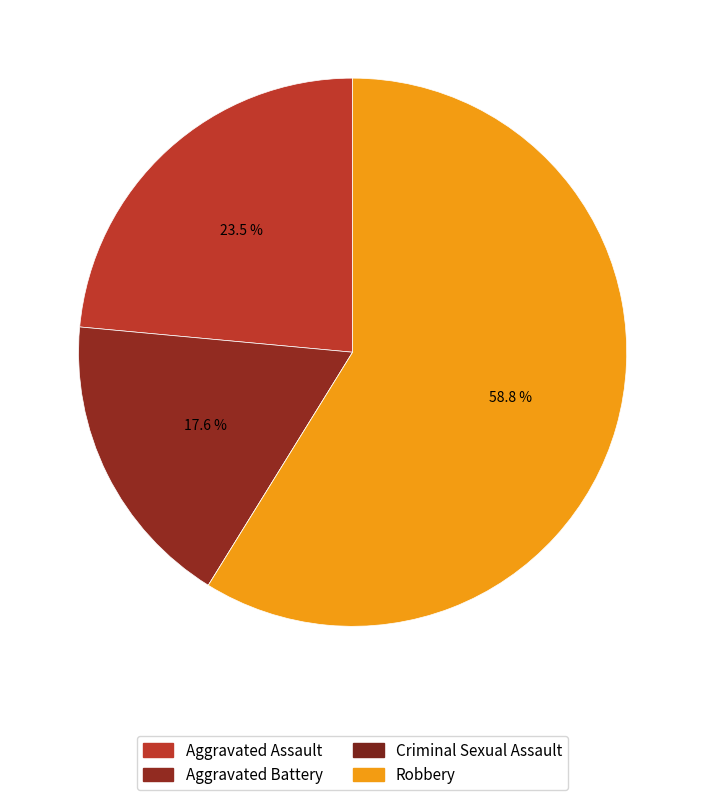

What percentage is the Aggravated Assault slice, to the nearest percent?

24%